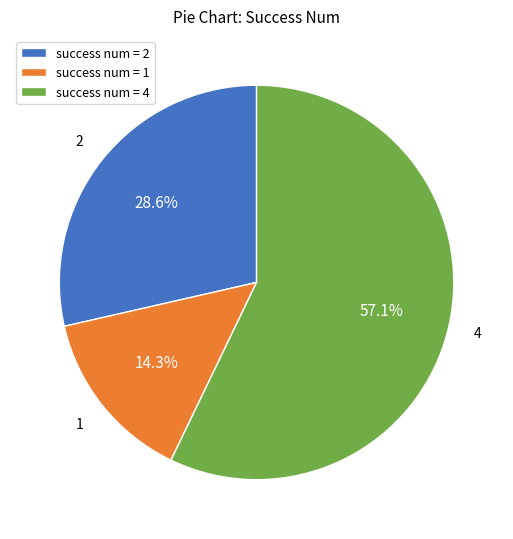

Between success num = 2 and success num = 4, which is larger?

success num = 4